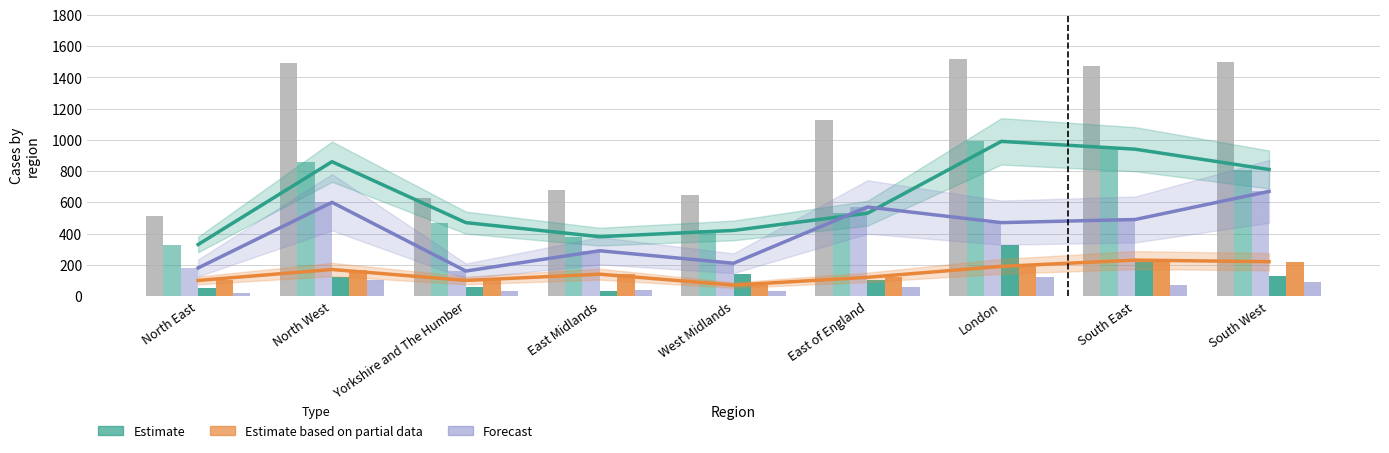

What is the label of the 1st bar from the left?

North East